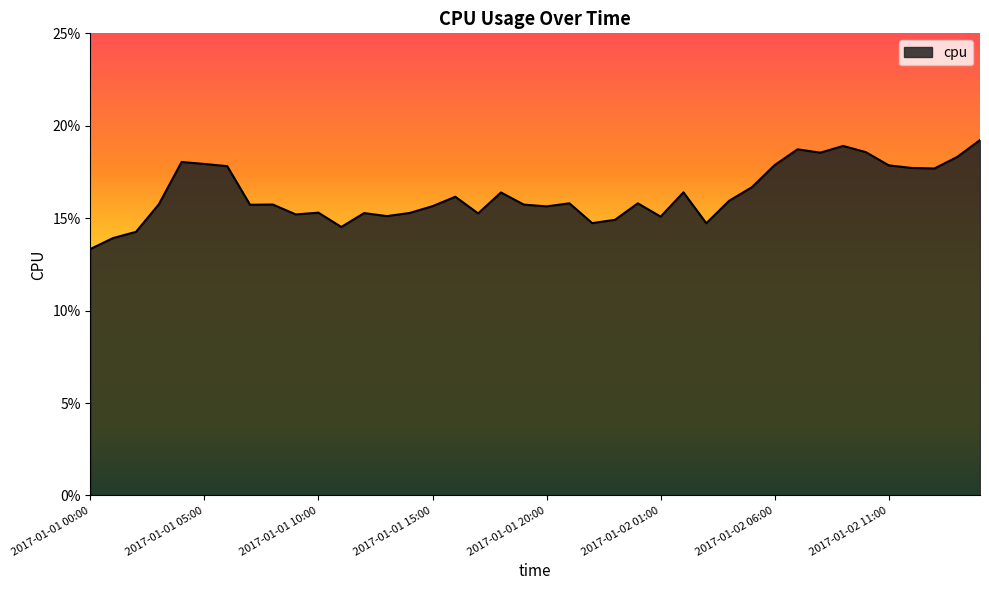

Reading left to right, list all the values displayed in this chart.

2017-01-01 00:00=0.1	2017-01-01 01:00=0.1	2017-01-01 02:00=0.1	2017-01-01 03:00=0.2	2017-01-01 04:00=0.2	2017-01-01 05:00=0.2	2017-01-01 06:00=0.2	2017-01-01 07:00=0.2	2017-01-01 08:00=0.2	2017-01-01 09:00=0.2	2017-01-01 10:00=0.2	2017-01-01 11:00=0.1	2017-01-01 12:00=0.2	2017-01-01 13:00=0.2	2017-01-01 14:00=0.2	2017-01-01 15:00=0.2	2017-01-01 16:00=0.2	2017-01-01 17:00=0.2	2017-01-01 18:00=0.2	2017-01-01 19:00=0.2	2017-01-01 20:00=0.2	2017-01-01 21:00=0.2	2017-01-01 22:00=0.1	2017-01-01 23:00=0.1	2017-01-02 00:00=0.2	2017-01-02 01:00=0.2	2017-01-02 02:00=0.2	2017-01-02 03:00=0.1	2017-01-02 04:00=0.2	2017-01-02 05:00=0.2	2017-01-02 06:00=0.2	2017-01-02 07:00=0.2	2017-01-02 08:00=0.2	2017-01-02 09:00=0.2	2017-01-02 10:00=0.2	2017-01-02 11:00=0.2	2017-01-02 12:00=0.2	2017-01-02 13:00=0.2	2017-01-02 14:00=0.2	2017-01-02 15:00=0.2